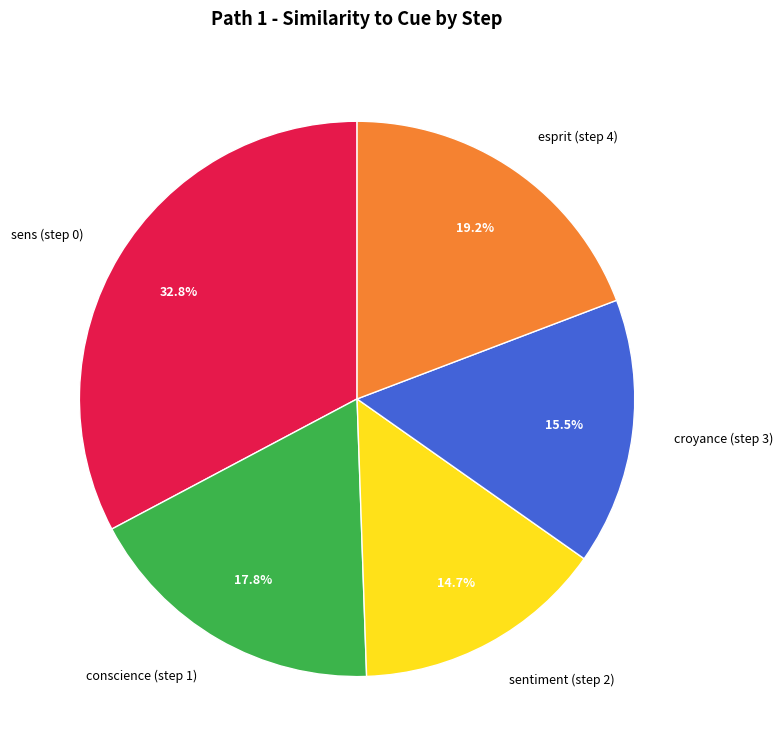

Does conscience (step 1) account for over 50% of the chart?

No